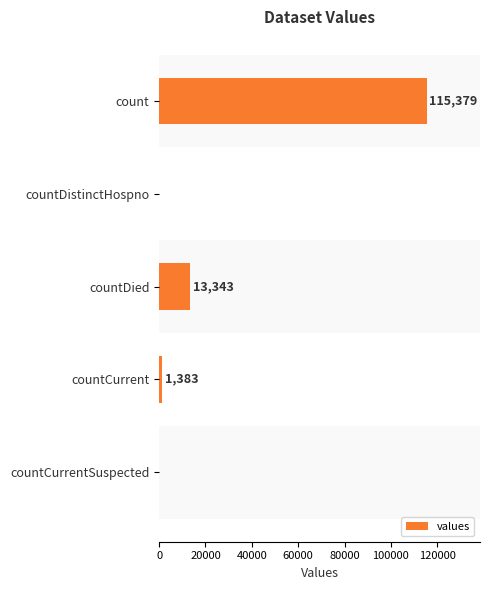

Count the number of data series in this chart.

1